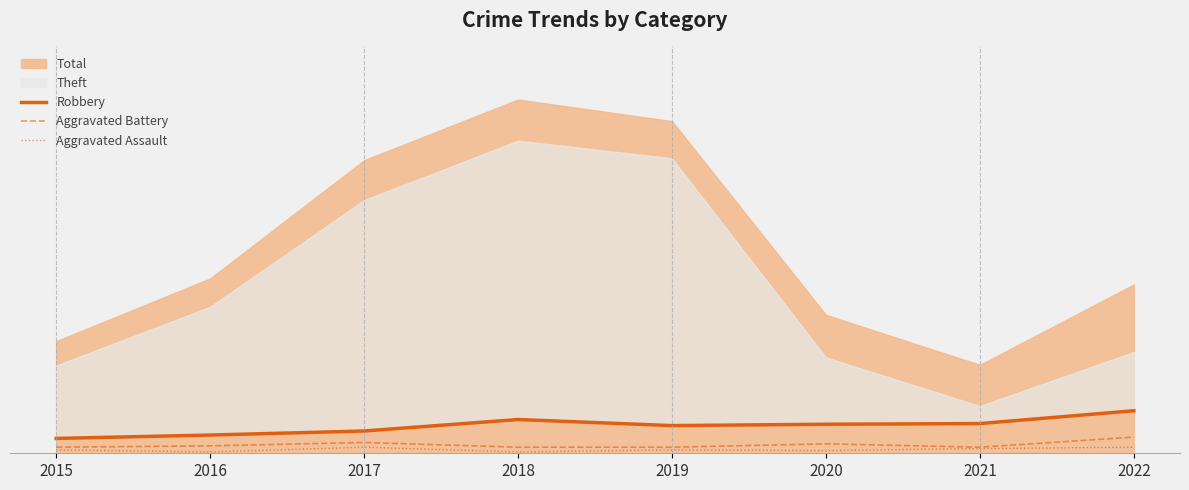

At which label does Aggravated Battery reach its minimum?

2015